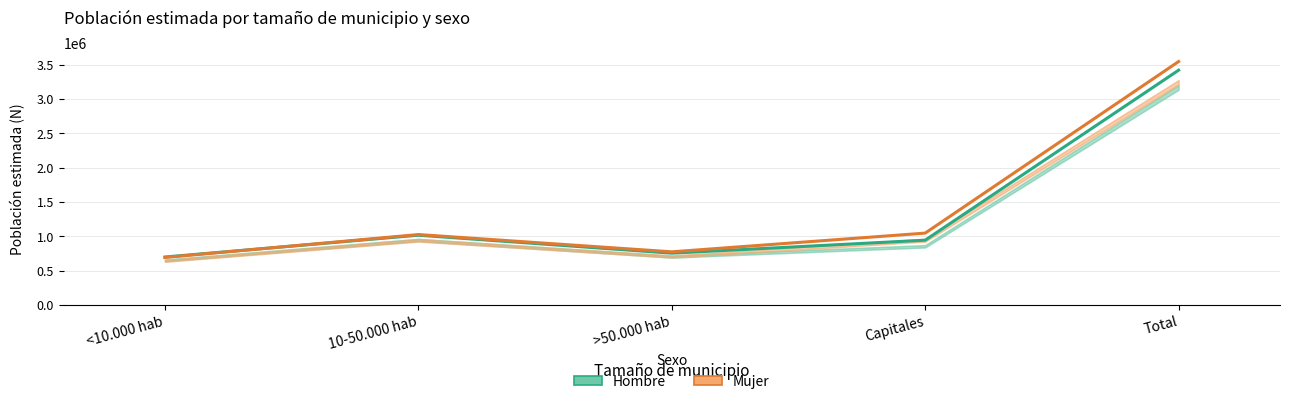

At which label is Mujer (estimación) closest to 2120699?

Capitales